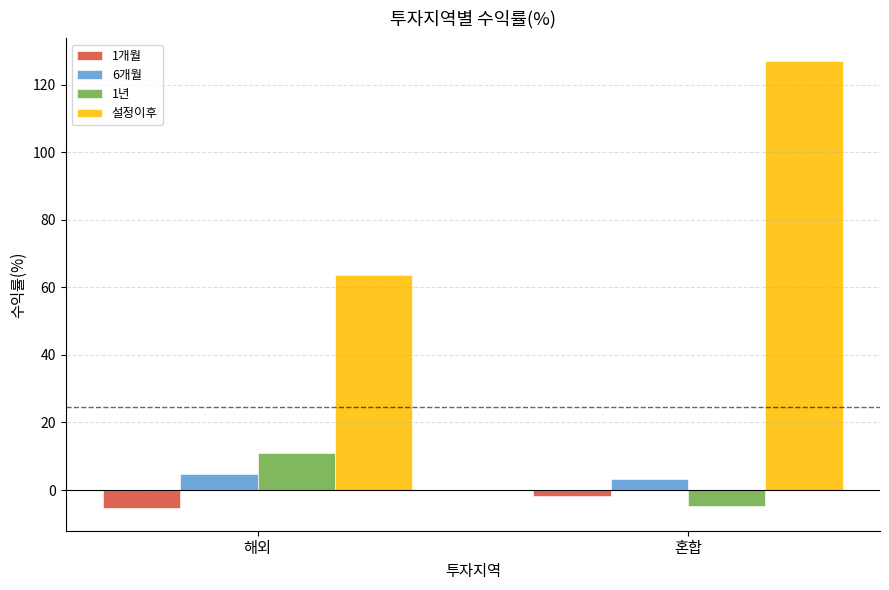

Is the value of 6개월 at 혼합 greater than the value of 1개월 at 해외?

Yes